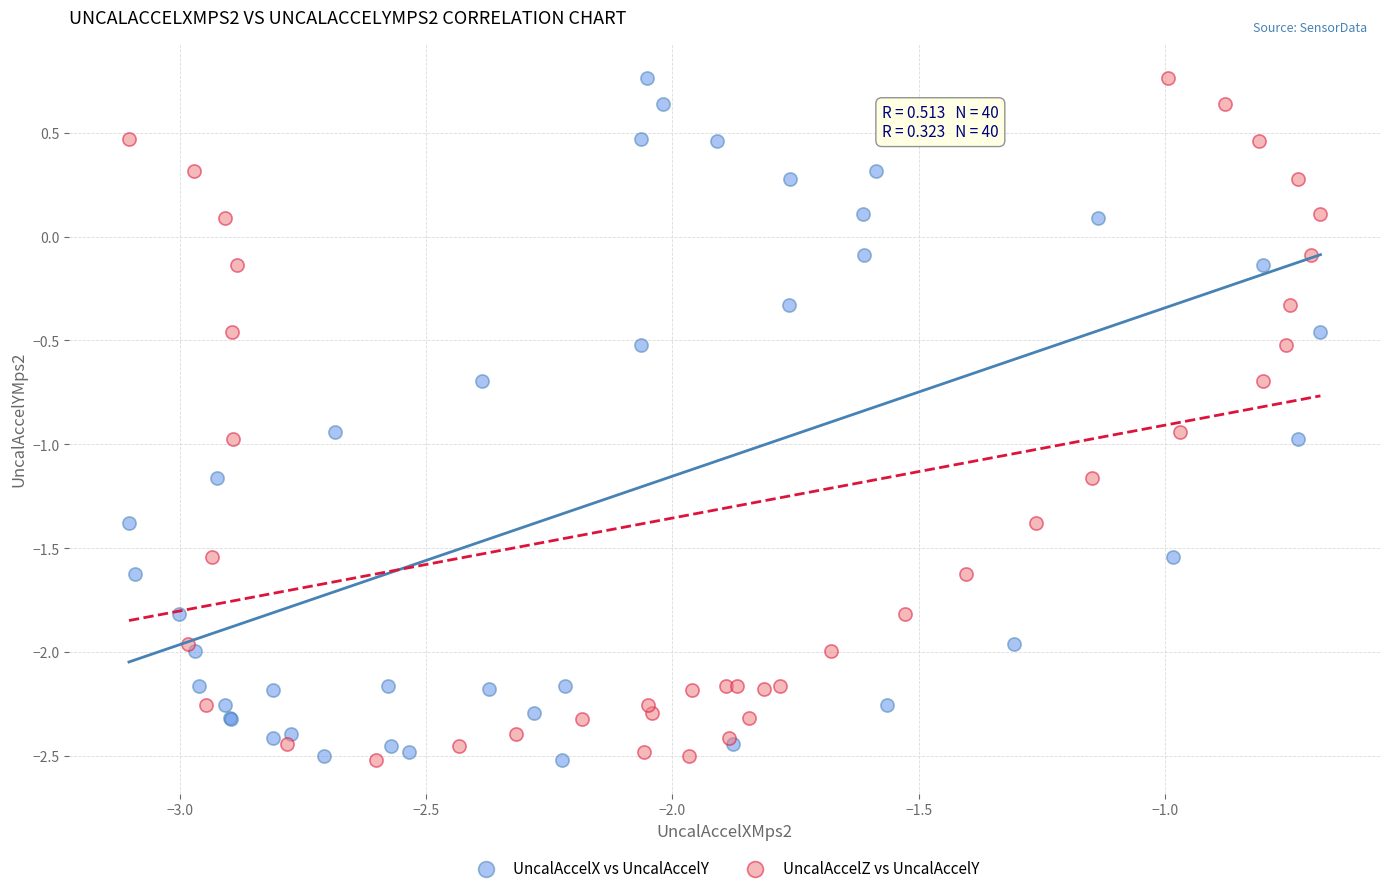

What are all the series names shown in the legend?

UncalAccelX vs UncalAccelY, UncalAccelZ vs UncalAccelY